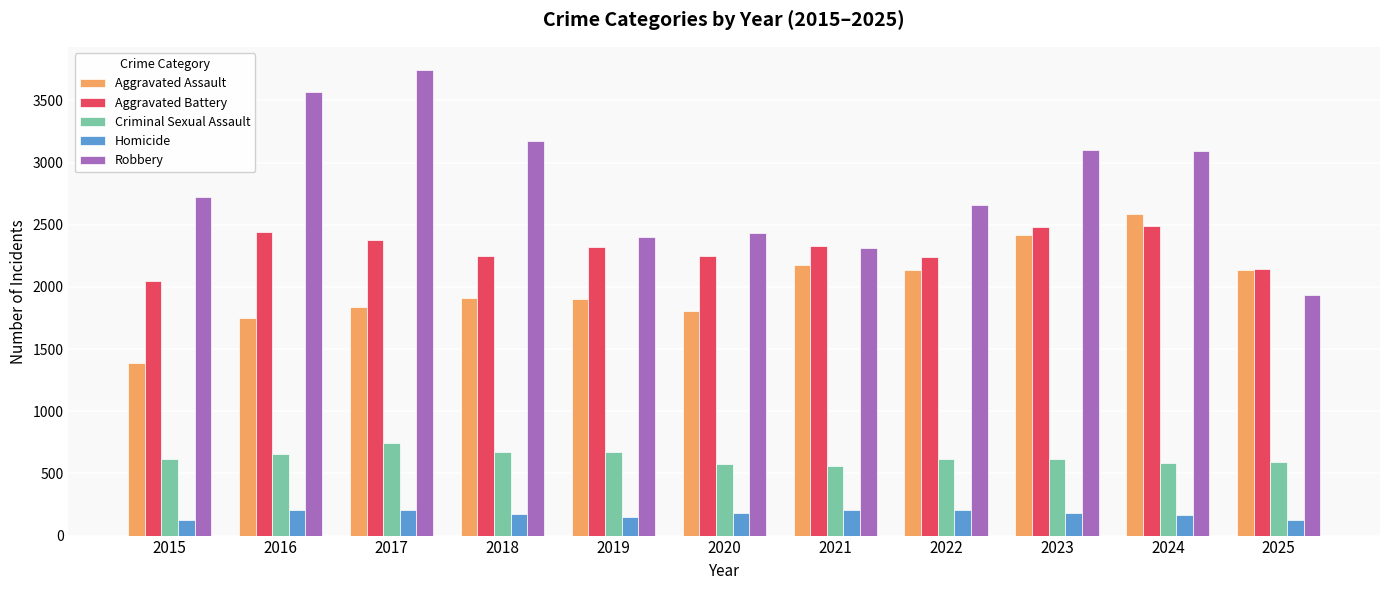

Which category has the lowest value in the Robbery series?

2025